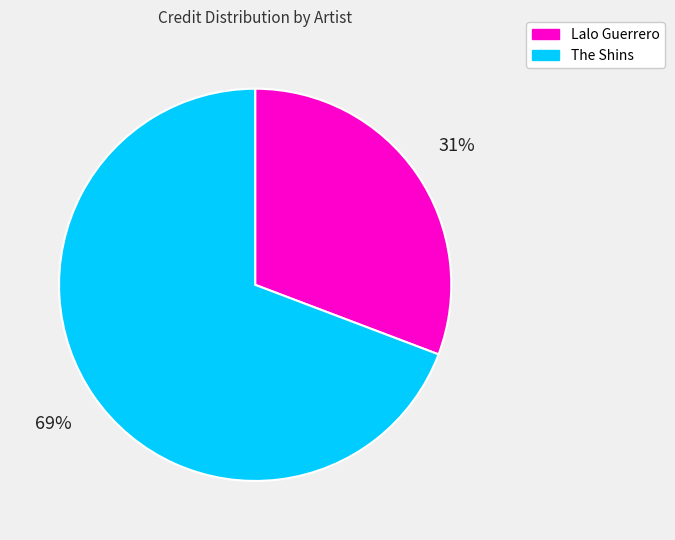

Which category has the smallest portion of the pie?

Lalo Guerrero